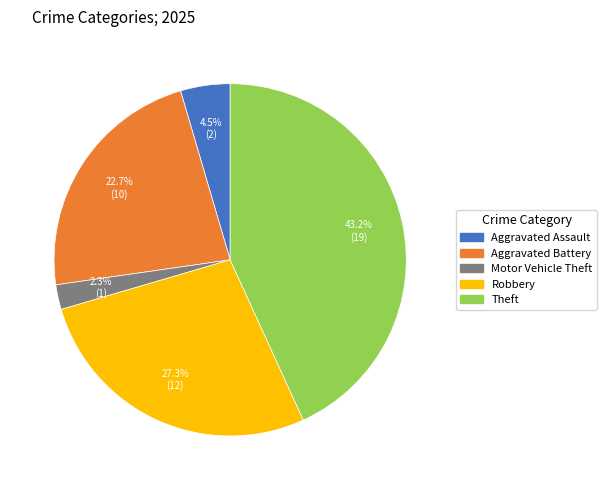

Is there a majority slice in this chart?

No